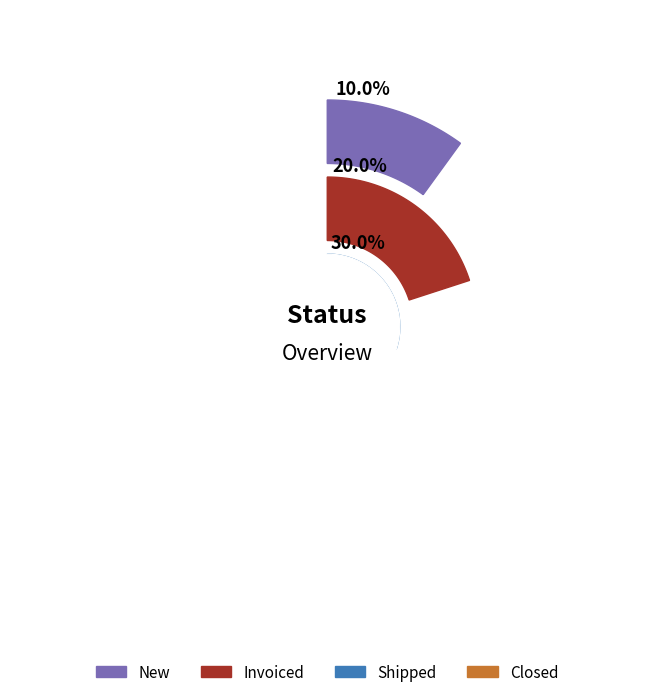

Is it true that New is 17% of the pie?

True